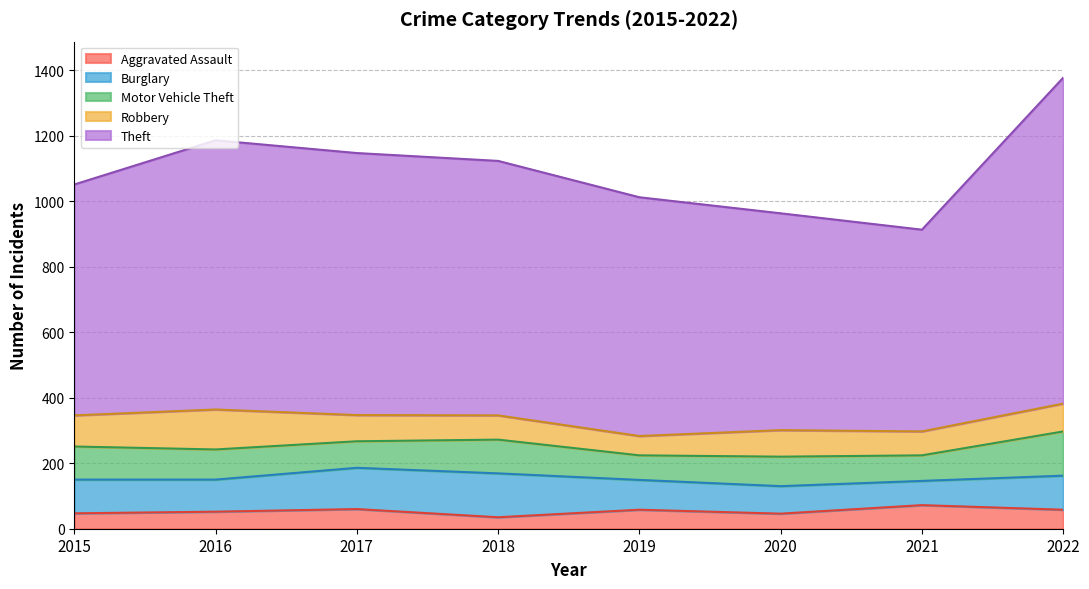

Rank the series at 2021 from lowest to highest value.

Aggravated Assault, Robbery, Burglary, Motor Vehicle Theft, Theft